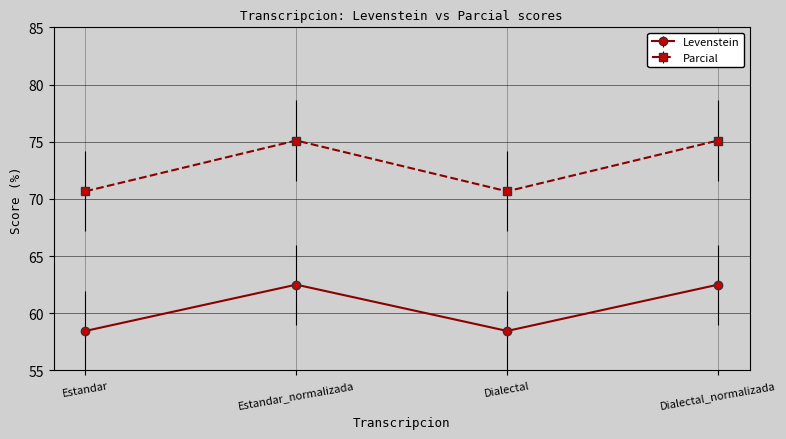

What is the minimum value for Levenstein?

58.5